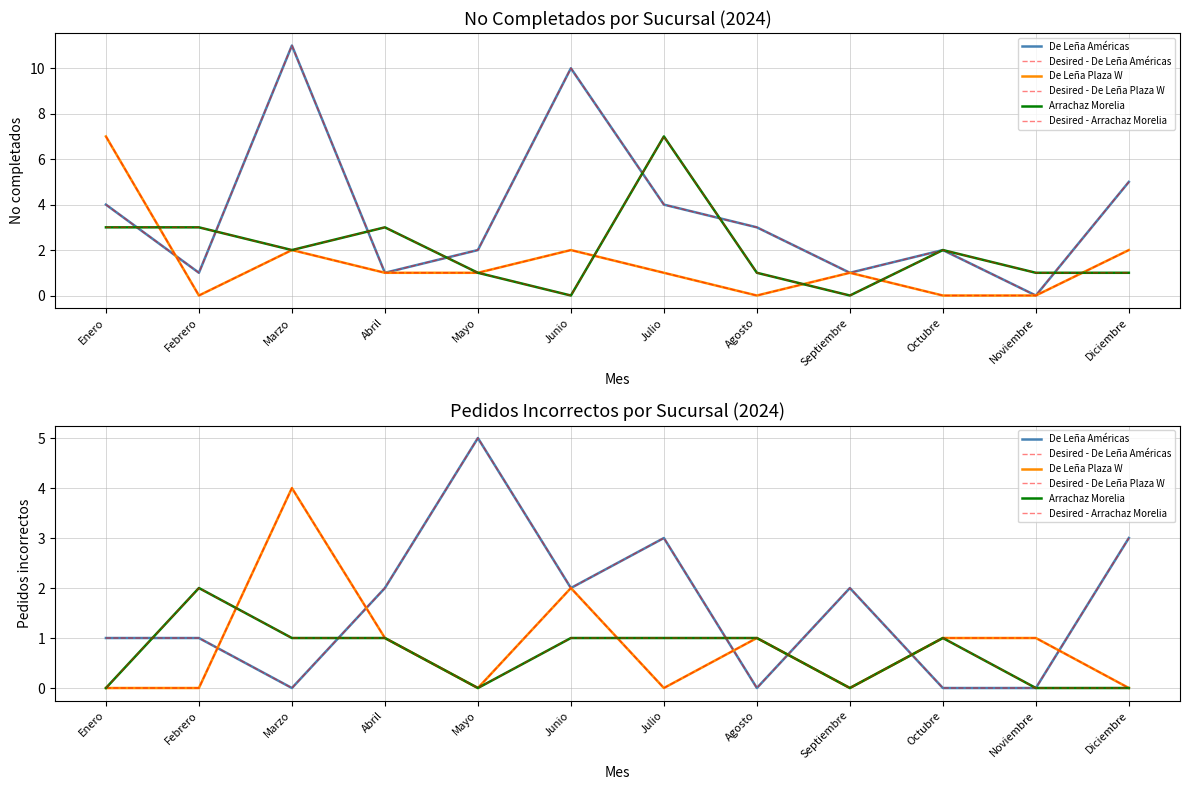

Where is De Leña Américas nearest to the value 2?

Abril